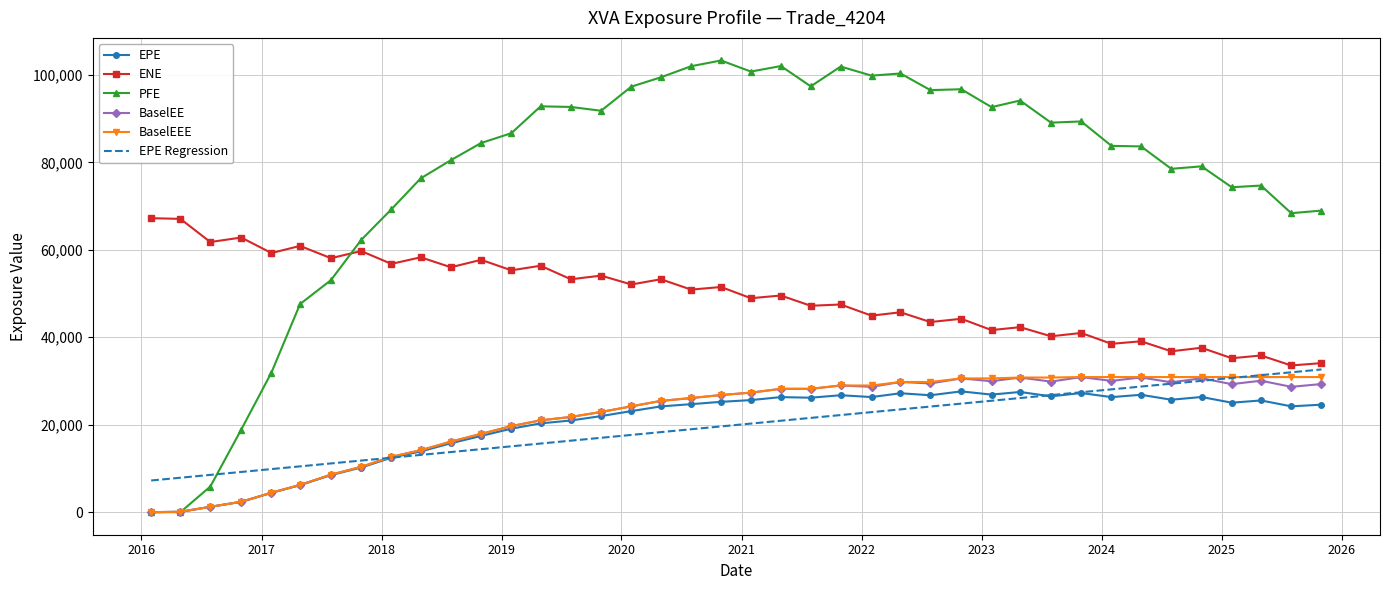

What is the maximum value for EPE Regression?

32643.8